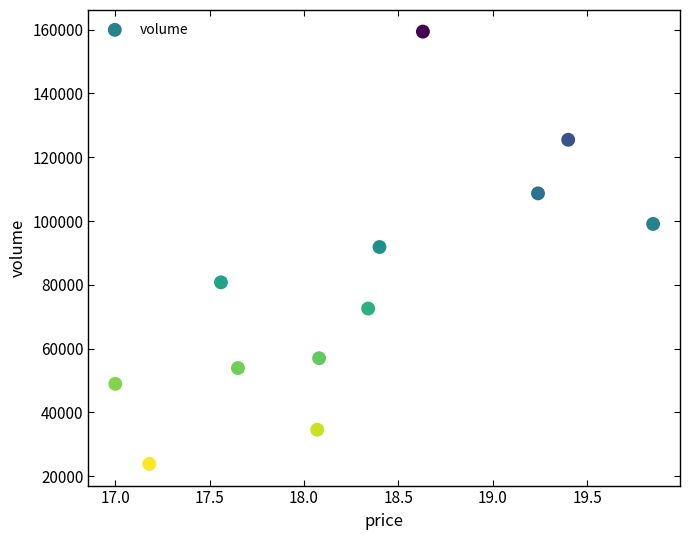

What is the range of Y values (max minus min)?

135577